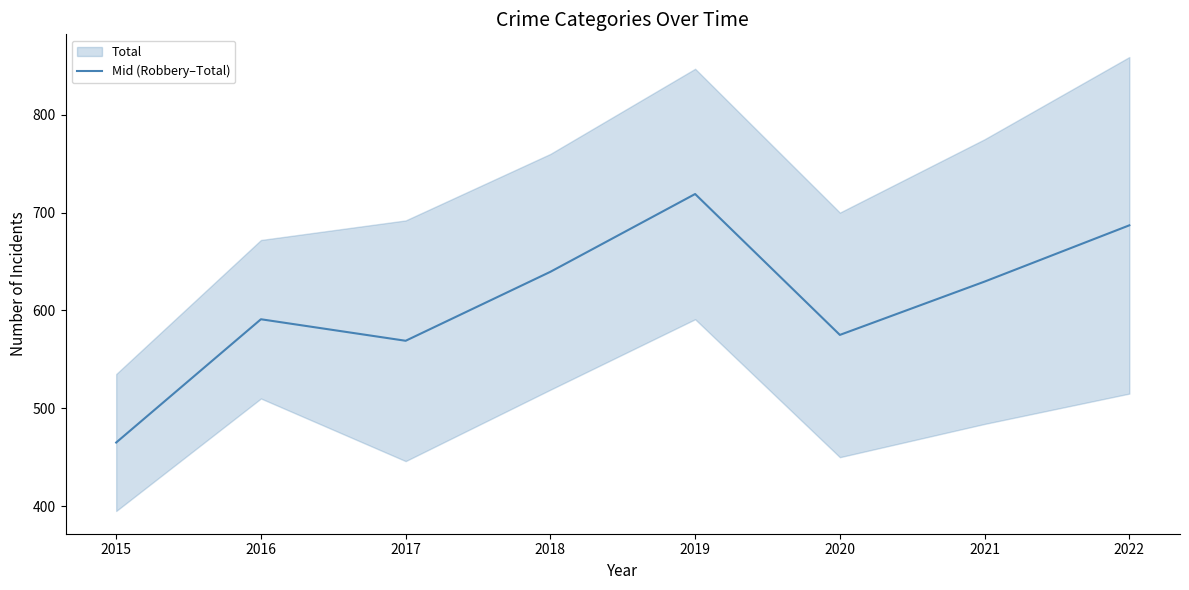

The value of Mid (Robbery–Total) at 2019 is 394.7. True or false?

False